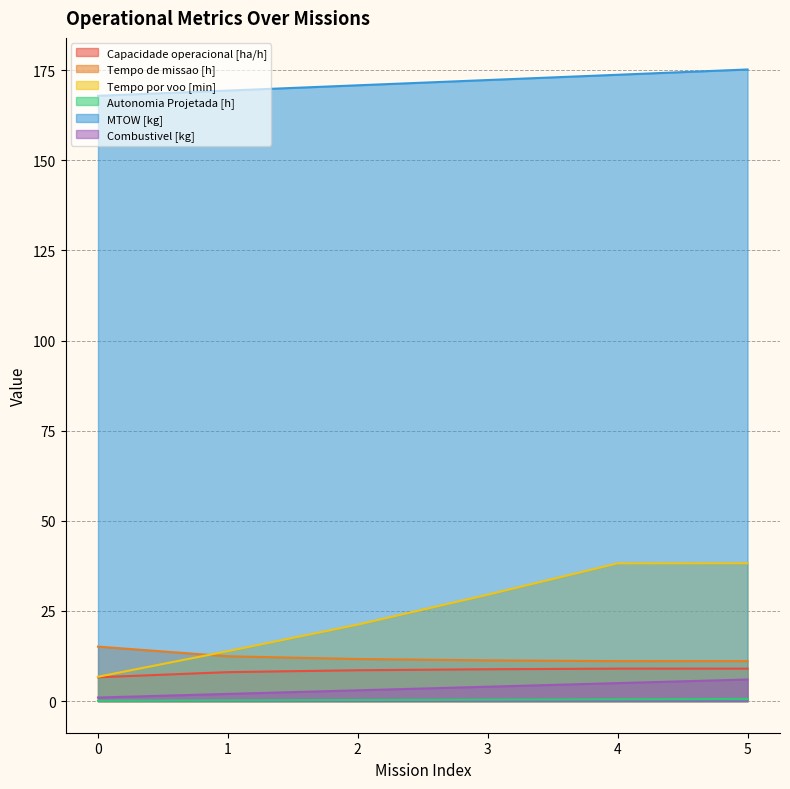

How many interior local valleys does the Tempo de missao [h] series have?

1